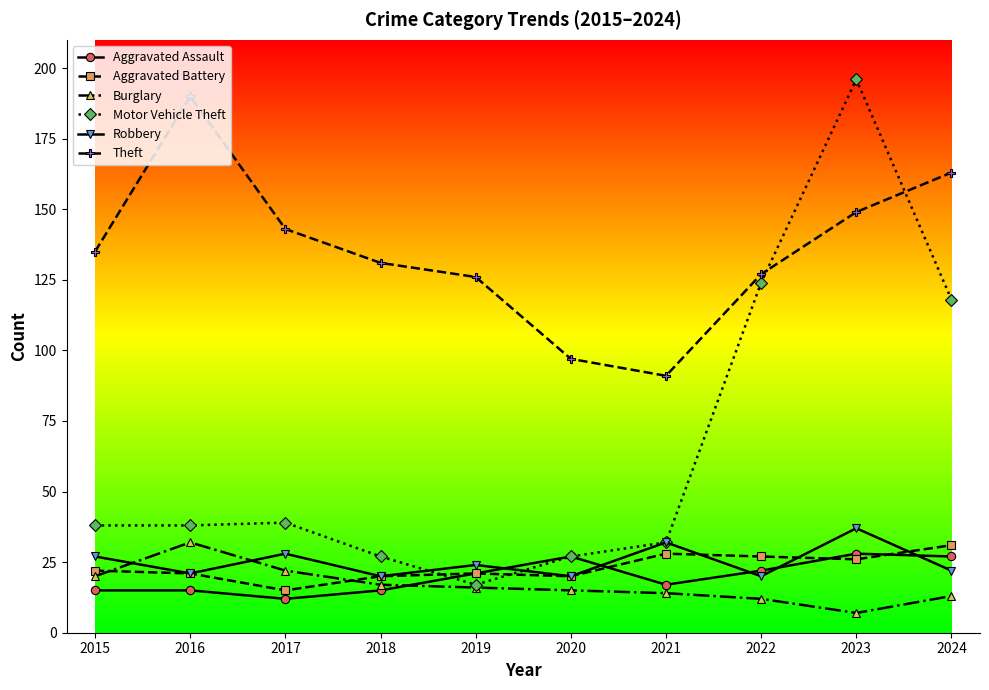

Which series has the largest total across all categories?

Theft